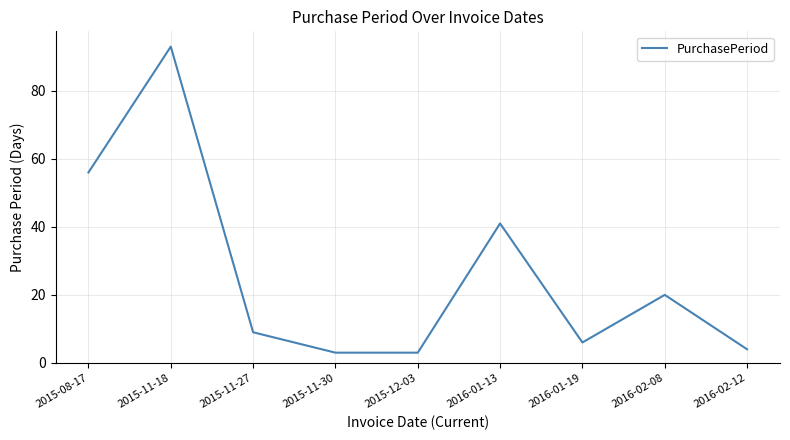

Is it true that the value at 2015-11-18 is 93?

True